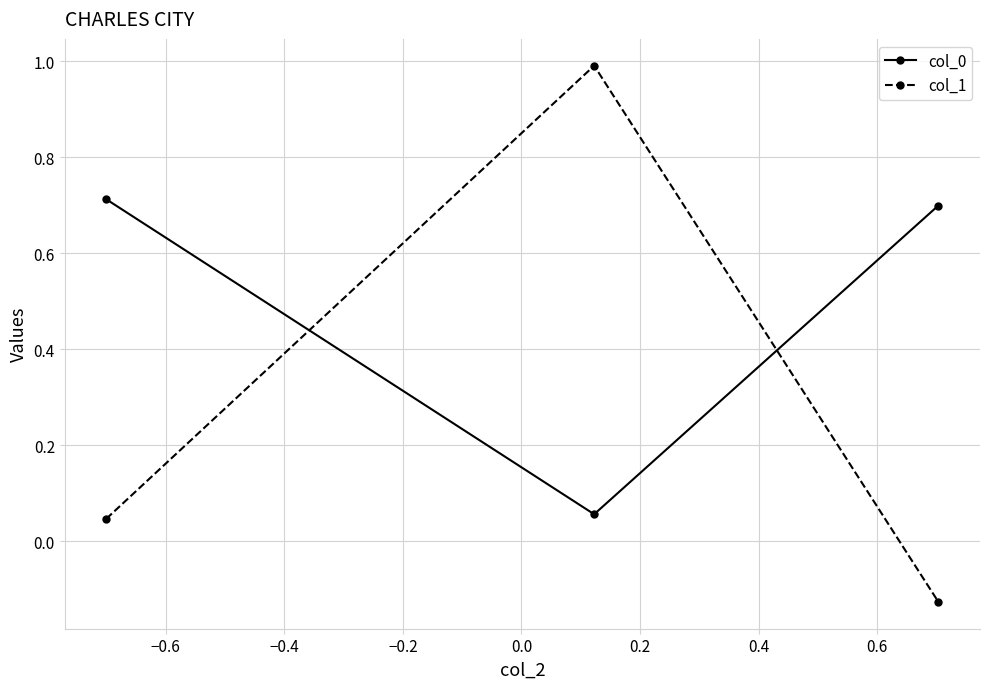

What is the sum of all col_1 values?

0.9